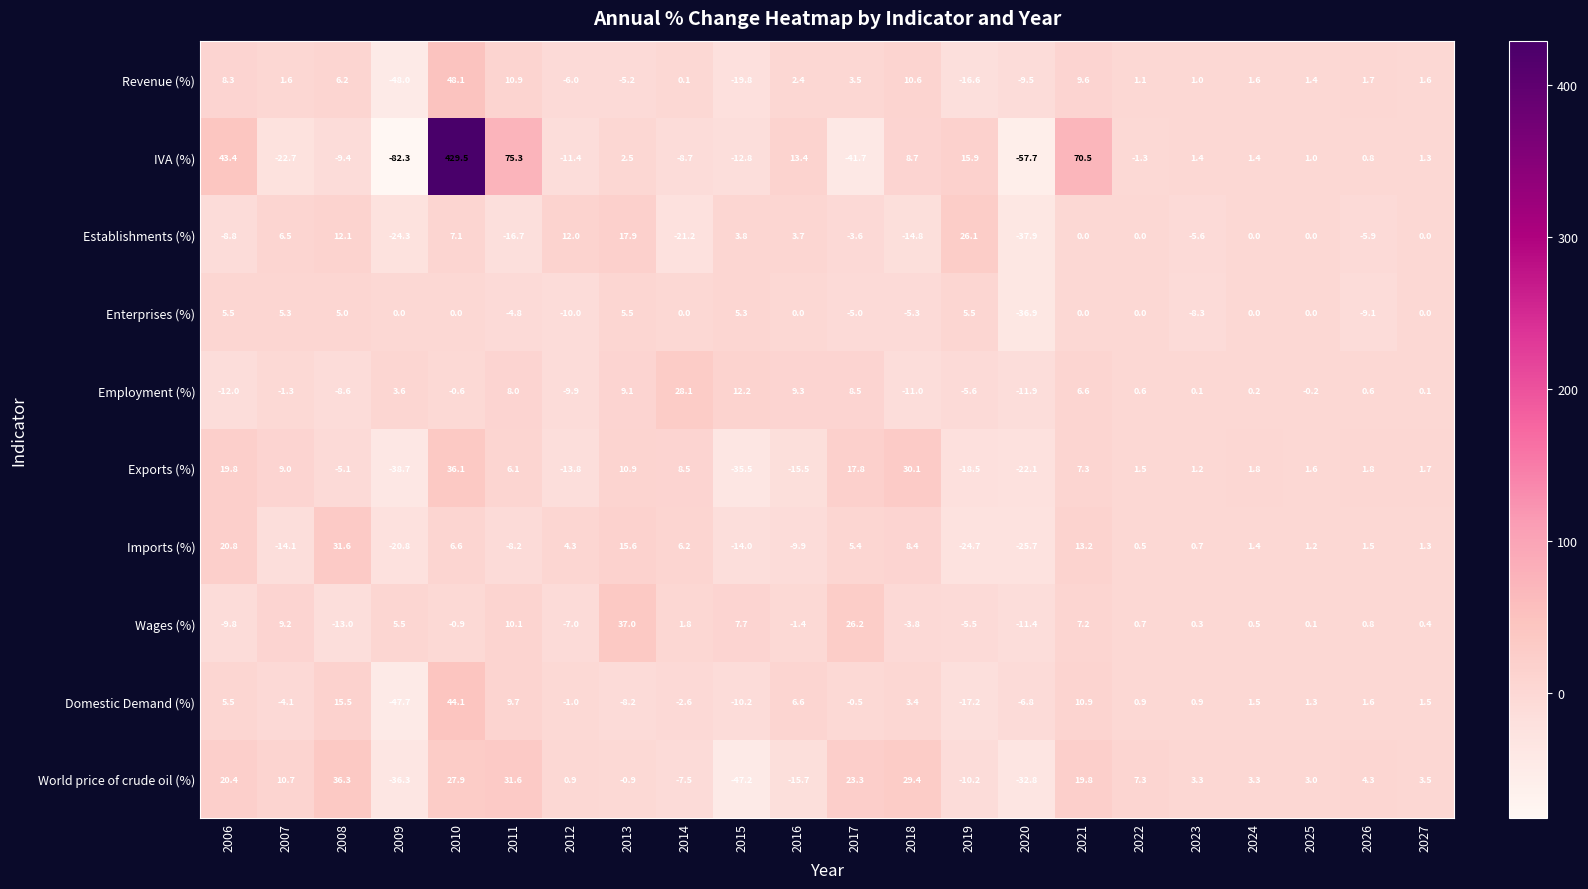

What is the difference between the maximum and minimum values in the Wages (%) series?

50.0